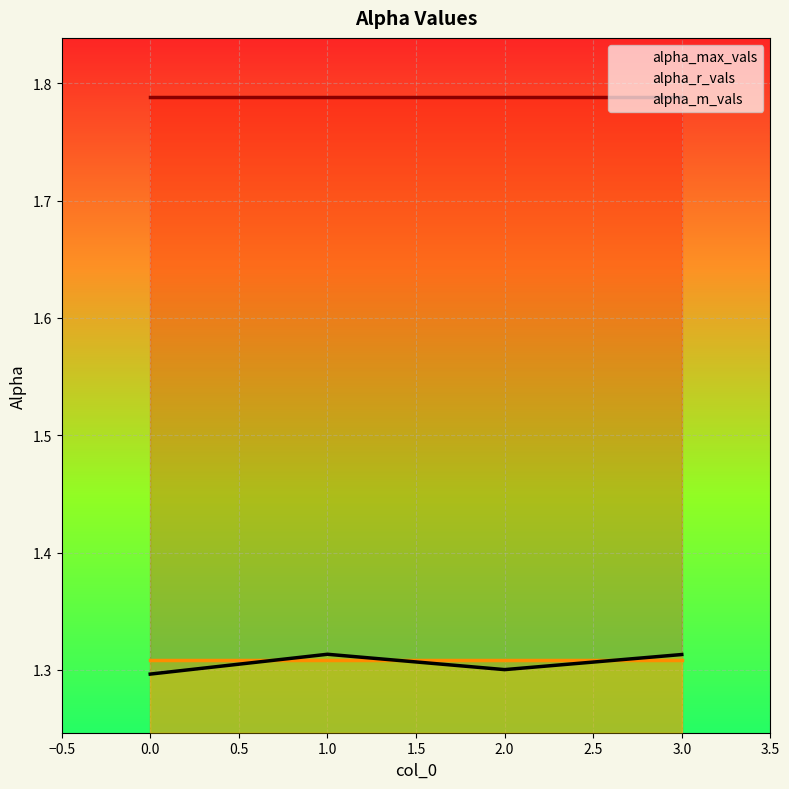

Which series has the largest range (max minus min)?

alpha_m_vals